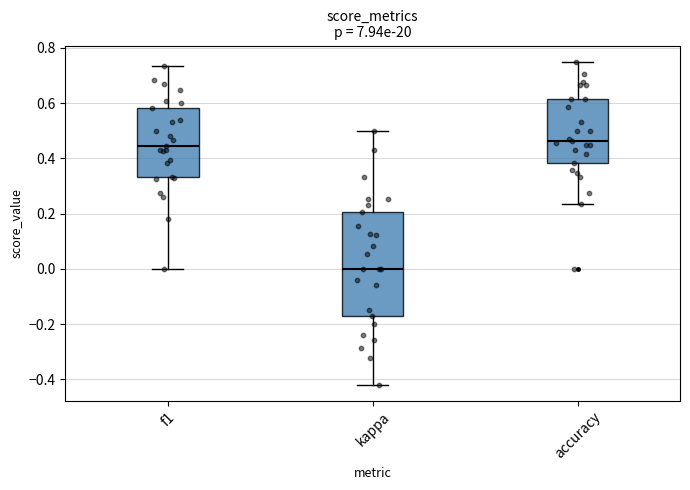

Where does the upper whisker of the box for accuracy end on the y-axis? The values are not printed on the chart, so give them approximately, as read against the axis.

0.76